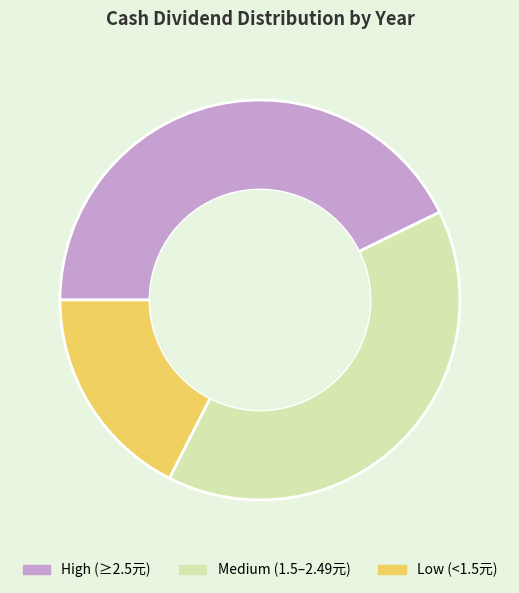

Is the sum of High (≥2.5元) and Medium (1.5–2.49元) greater than half?

Yes